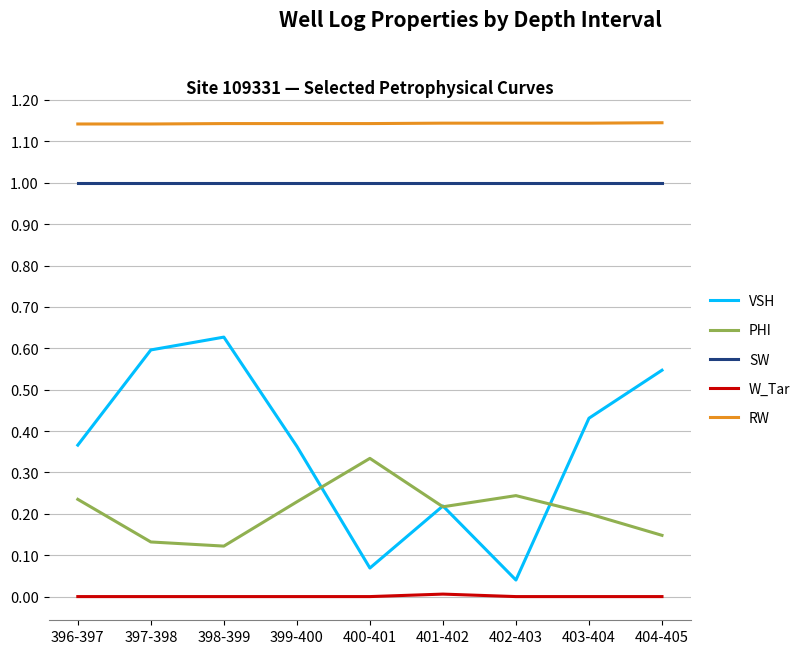

True or false: RW and VSH intersect in this chart.

False